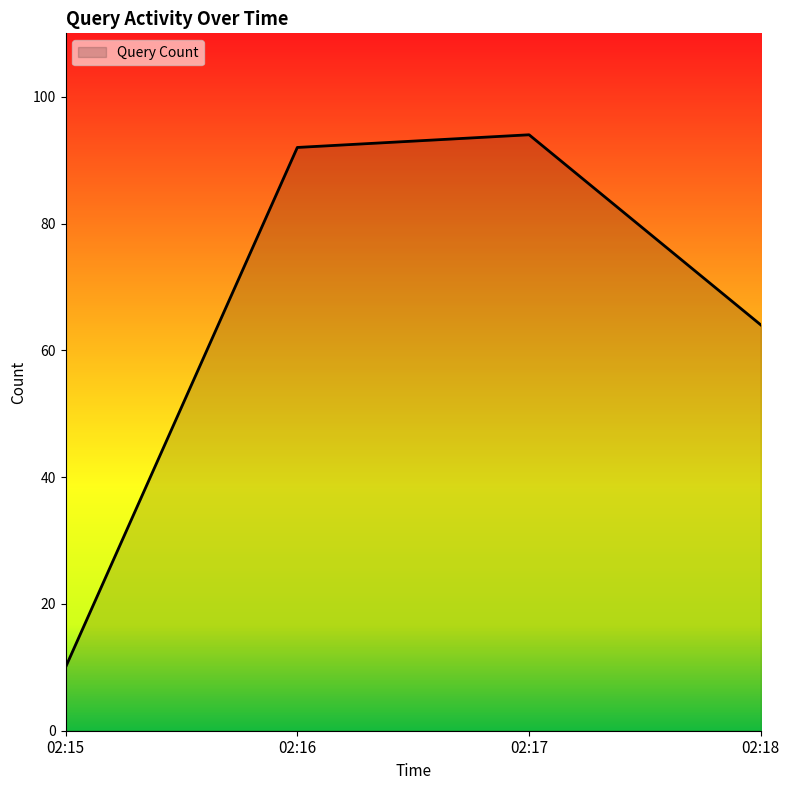

What is the sum of all values?

260